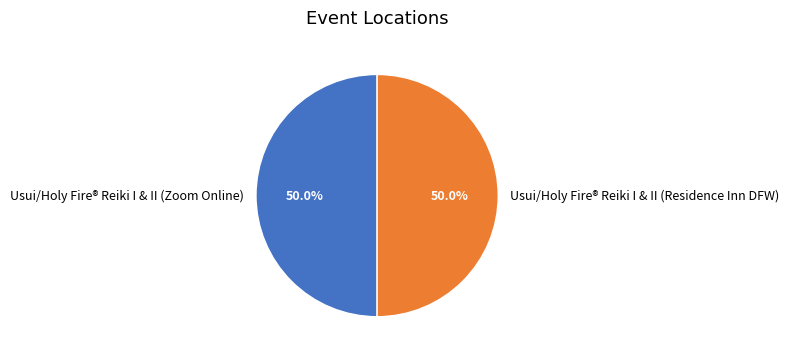

How much of the chart is everything except Usui/Holy Fire® Reiki I & II (Zoom Online)?

50.0%